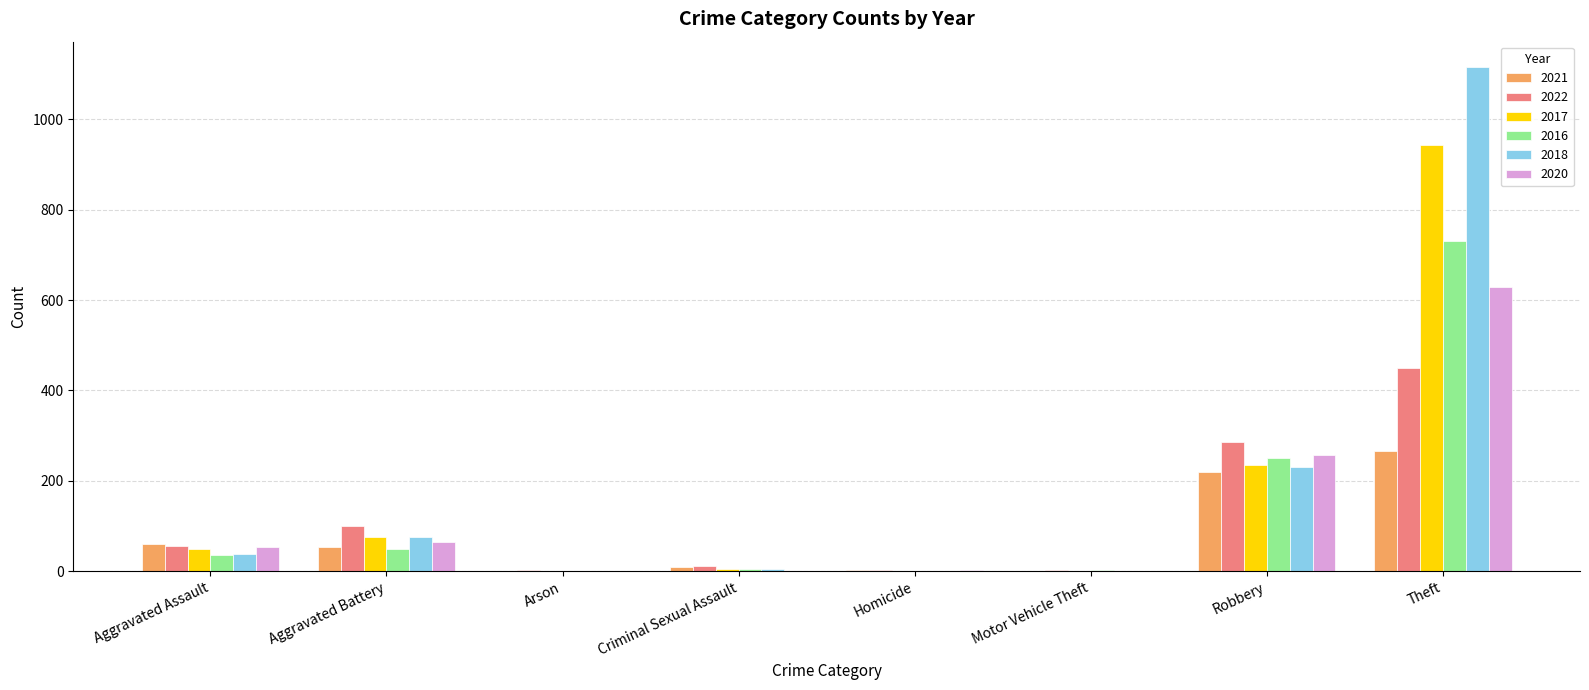

The value of 2020 at Criminal Sexual Assault is 371. True or false?

False